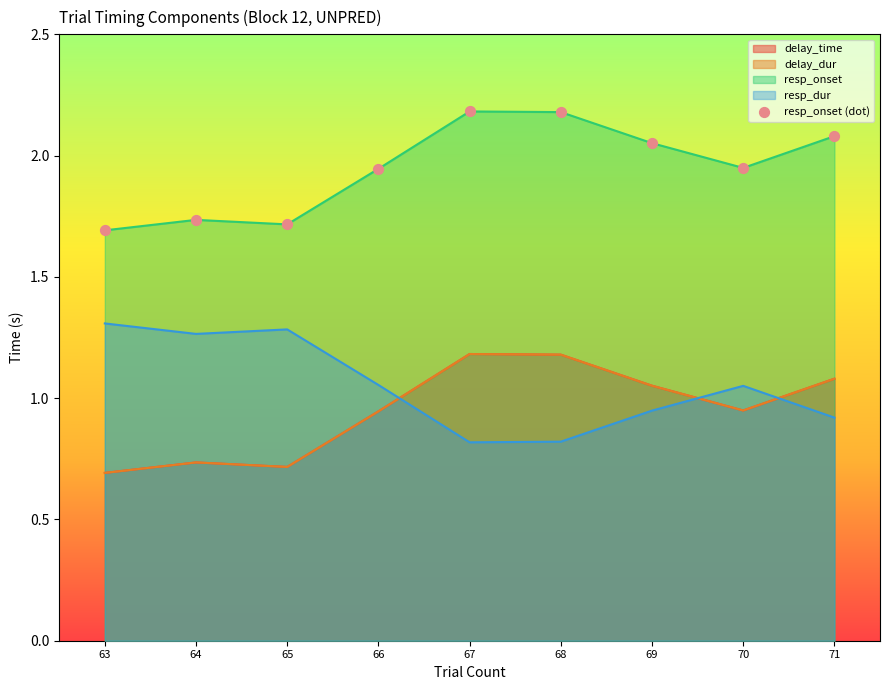

What is the ratio of the value at 63 to the value at 68?

0.8